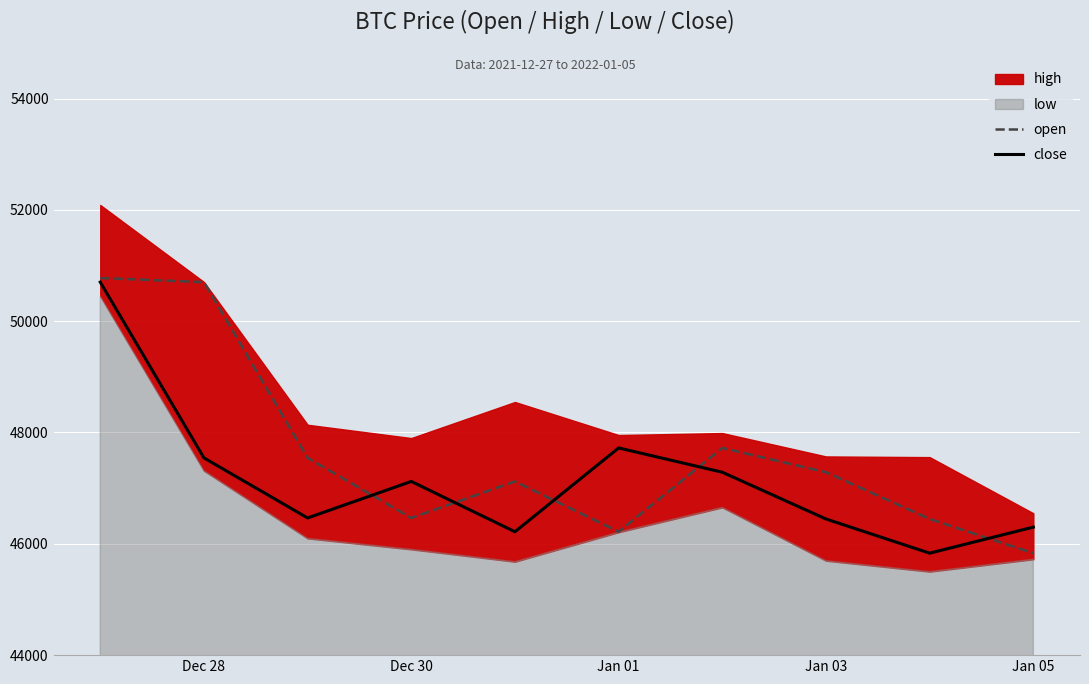

True or false: close and open cross at least once.

True